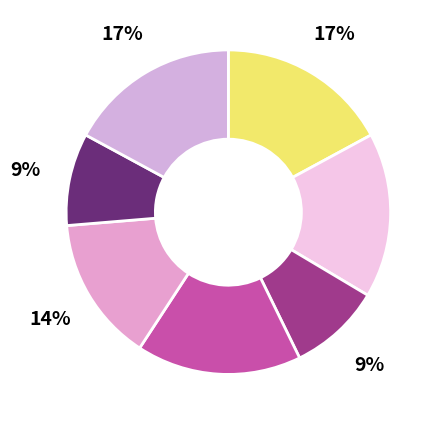

How many slices are in this pie chart?

7